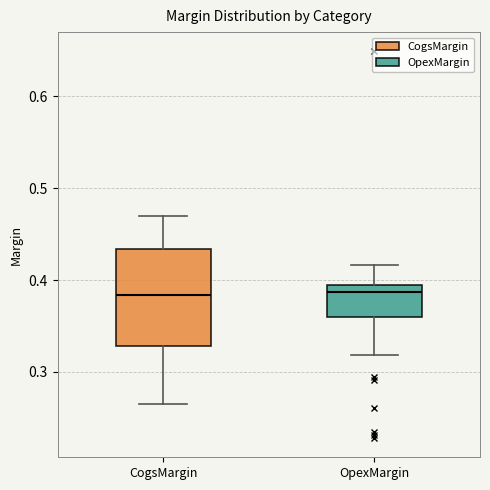

Which box is the tallest, from its lower edge to its upper edge?

CogsMargin